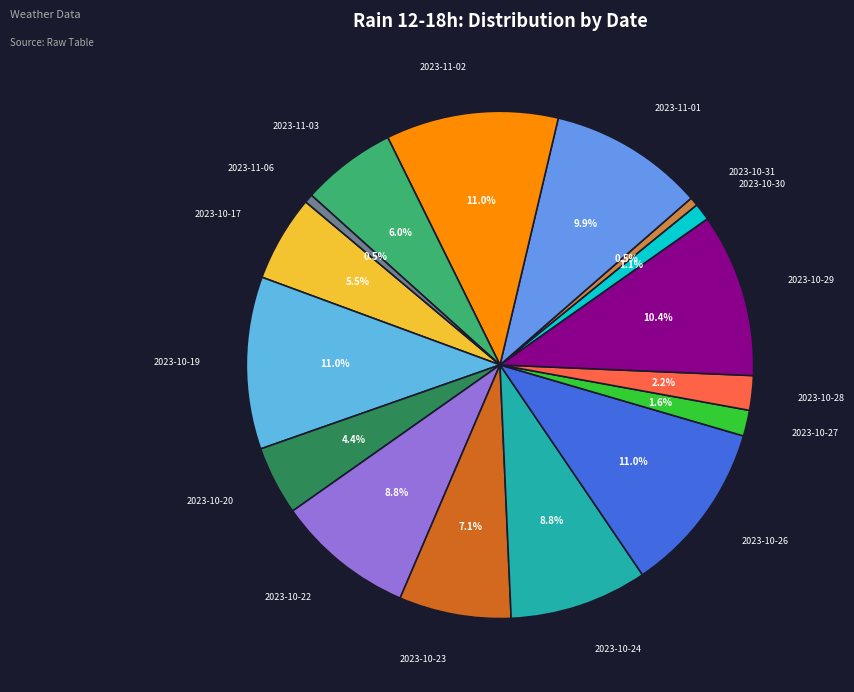

How many segments does this pie chart have?

16